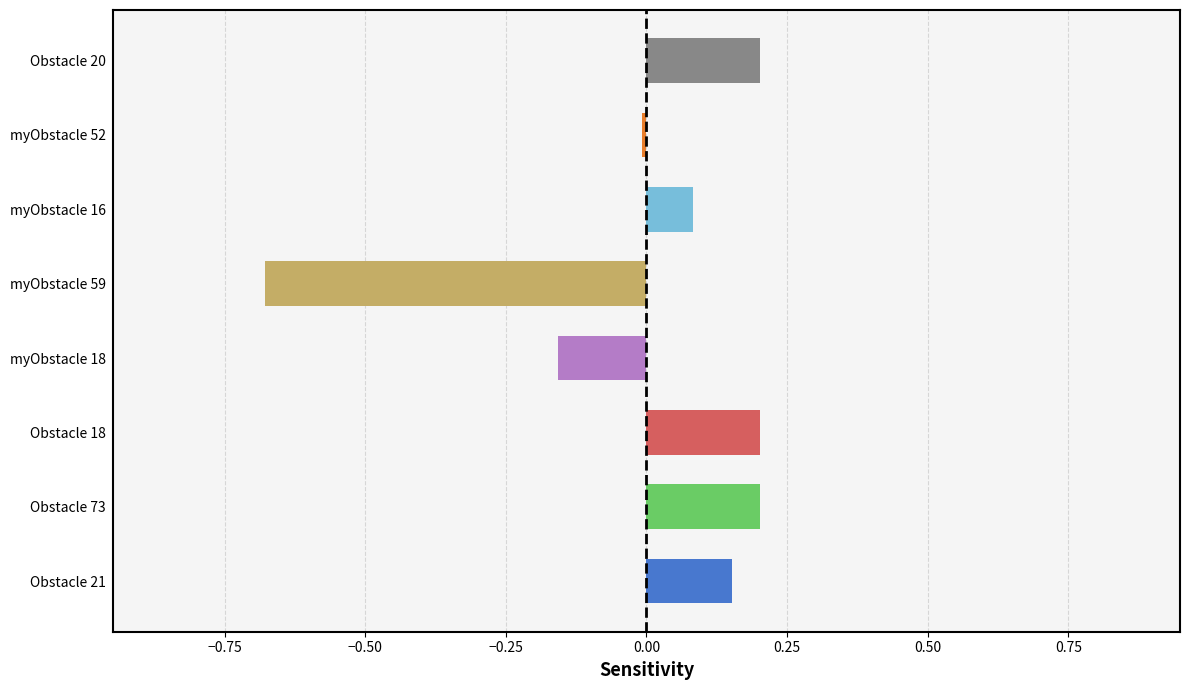

True or false: the data shows -0.1 at myObstacle 18.

False